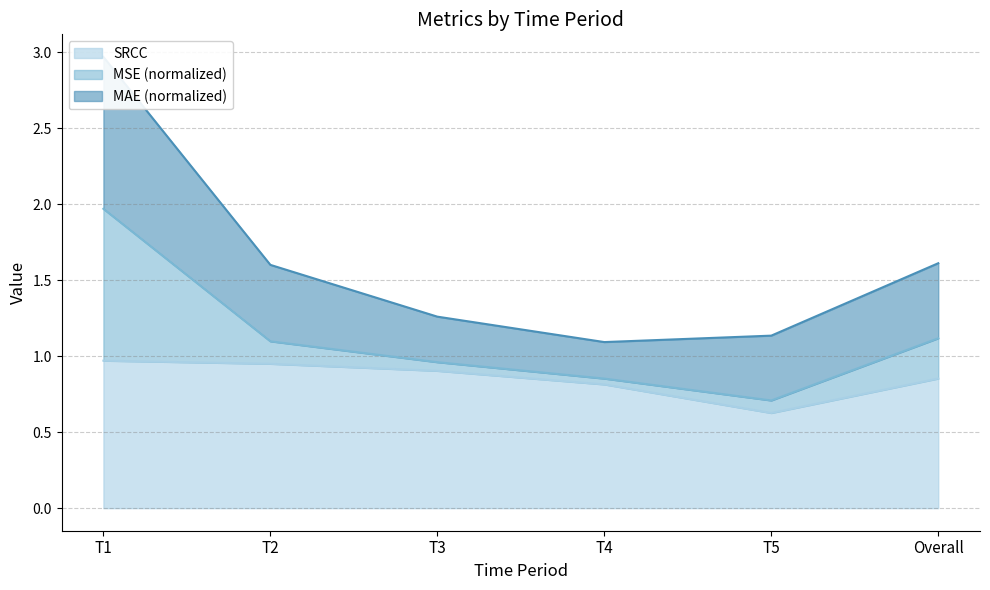

At which label is SRCC closest to 0?

T5